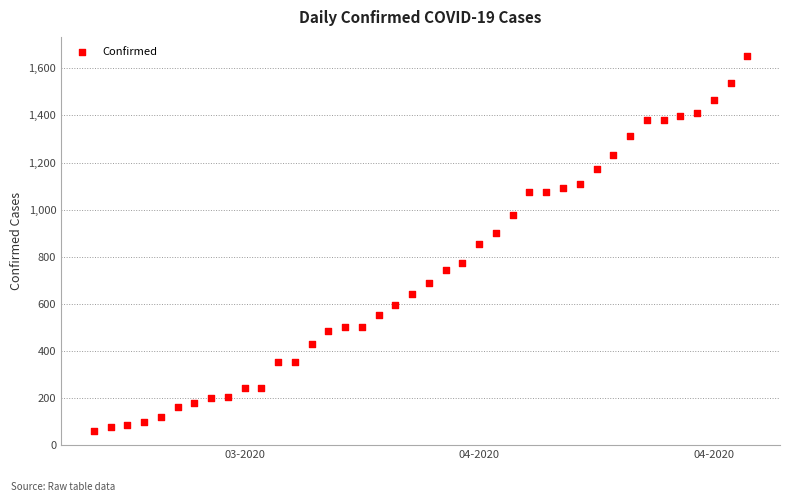

What is the range of Y values (max minus min)?

1592